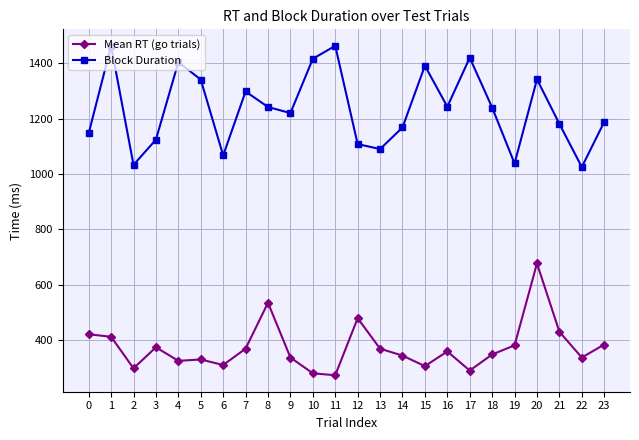

How many series are shown in this chart?

2